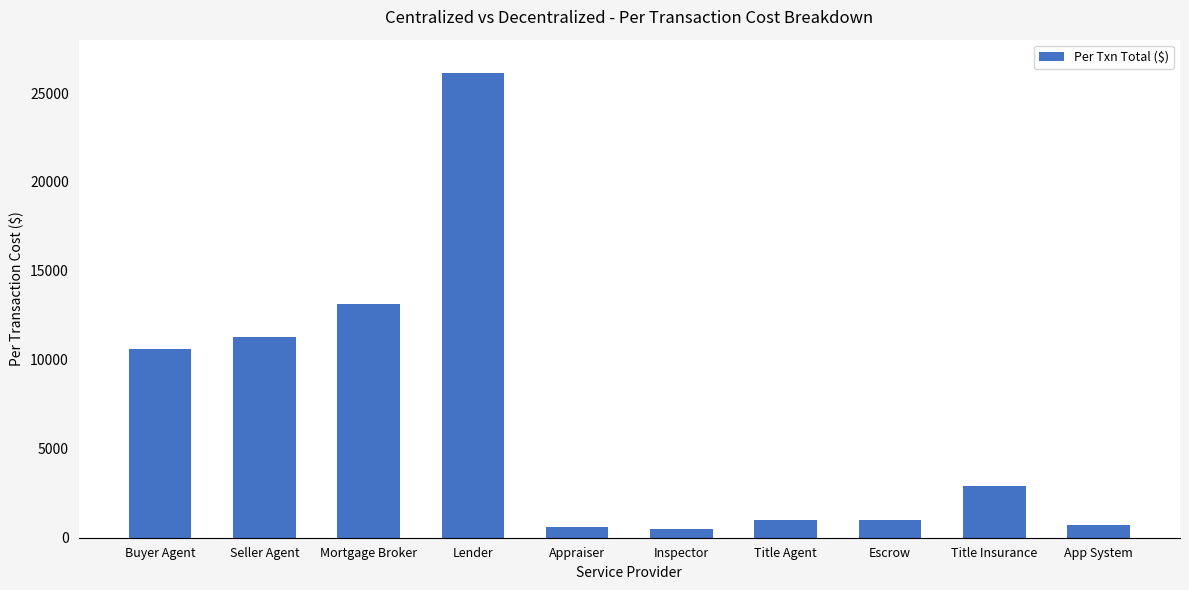

Is it true that the value at Title Insurance is 2884.0?

True